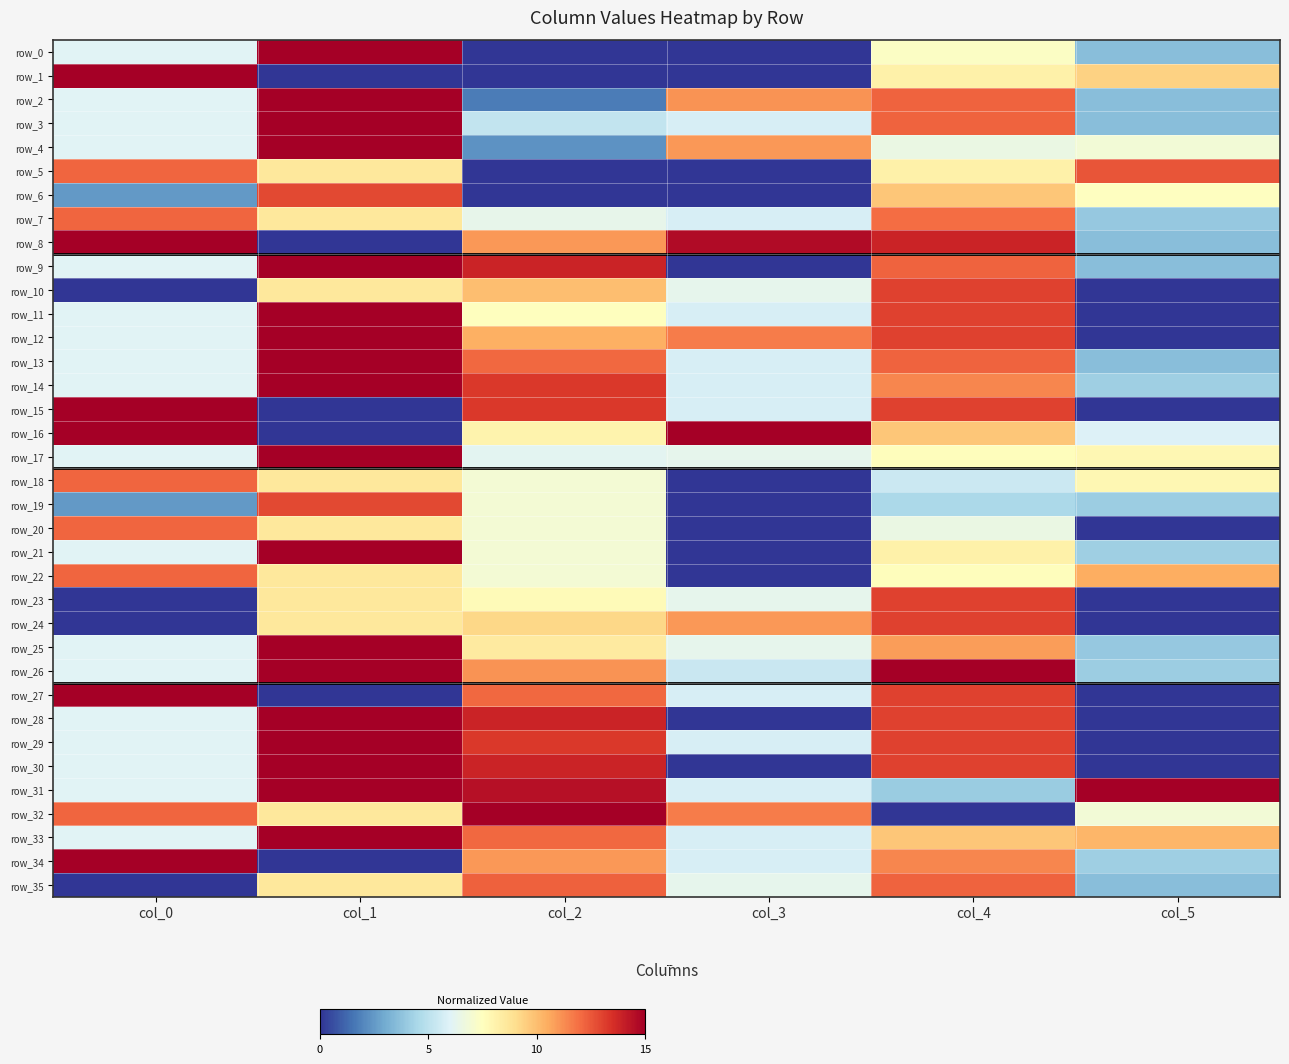

How many data points does each series have?

6